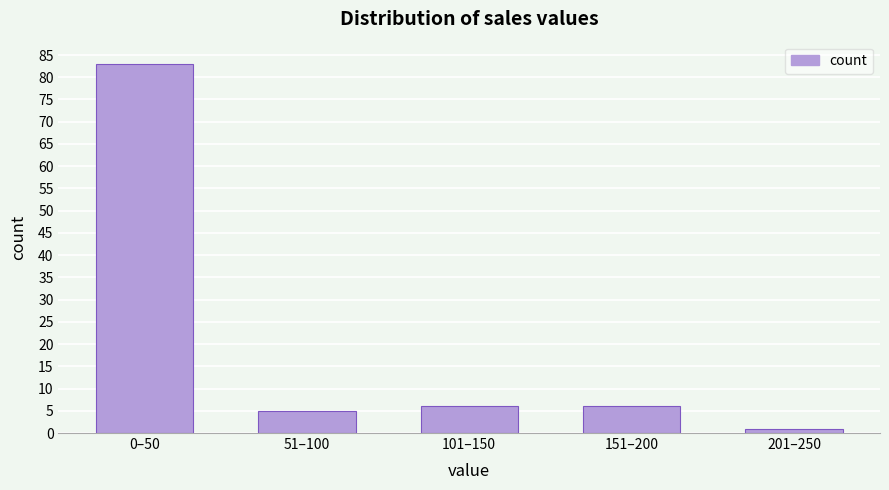

Reading right to left, transcribe all the data shown in this chart.

201–250=1	151–200=6	101–150=6	51–100=5	0–50=83